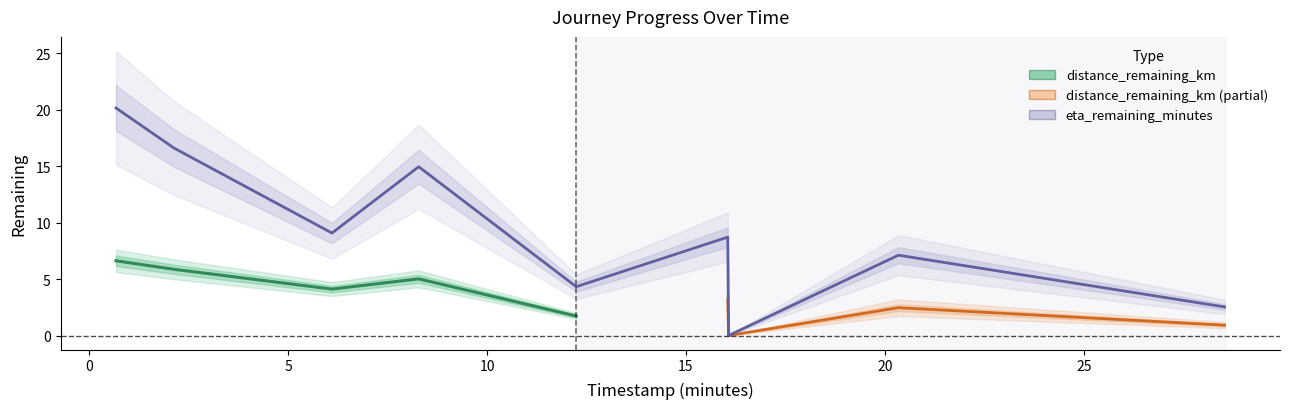

What is the label of the 6th point from the left?

16.05